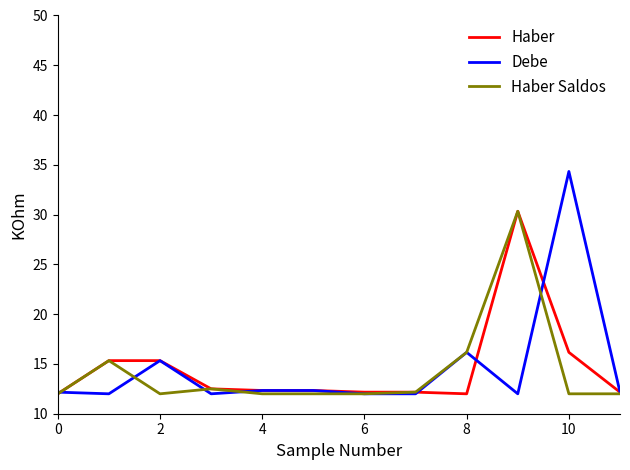

Reading left to right, transcribe all the data shown in this chart.

Haber: 12.0	15.3	15.3	12.5	12.3	12.3	12.2	12.2	12.0	30.3	16.2	12.2
Debe: 12.2	12.0	15.3	12.0	12.3	12.3	12.0	12.0	16.2	12.0	34.3	12.2
Haber Saldos: 12.0	15.3	12.0	12.5	12.0	12.0	12.0	12.2	16.2	30.3	12.0	12.0